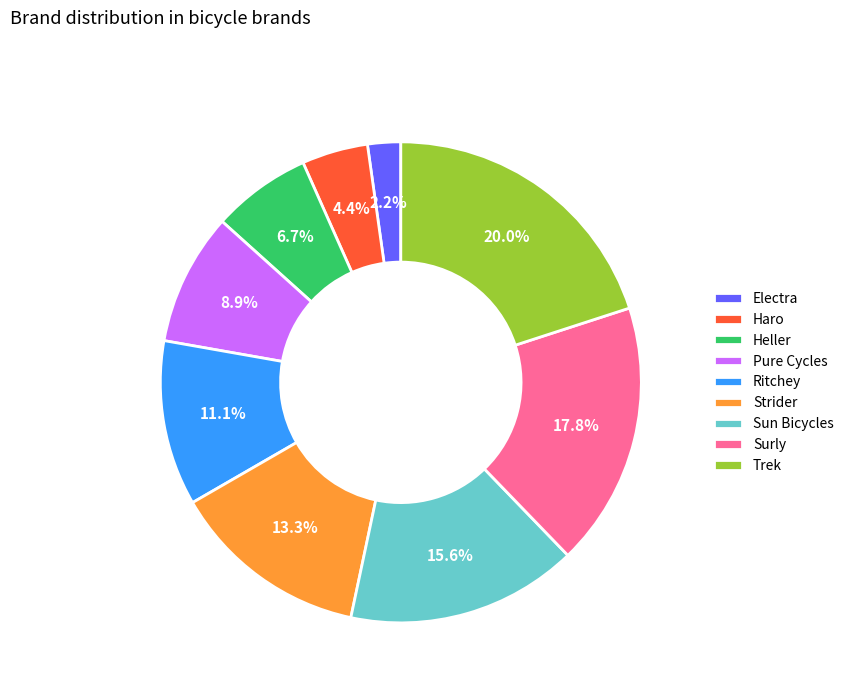

What is the largest slice in the pie chart?

Trek